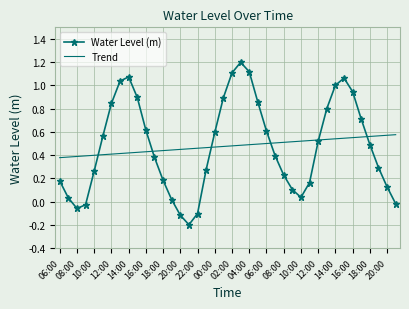

What are all the series names shown in the legend?

Water Level (m), Trend